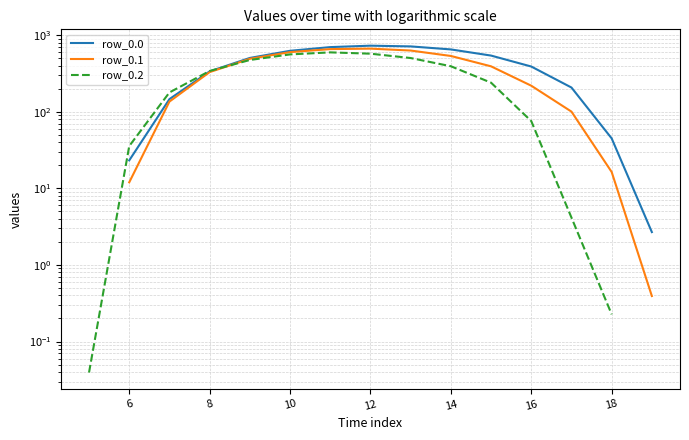

List the series in order of their peak value, highest first.

row_0.0, row_0.1, row_0.2